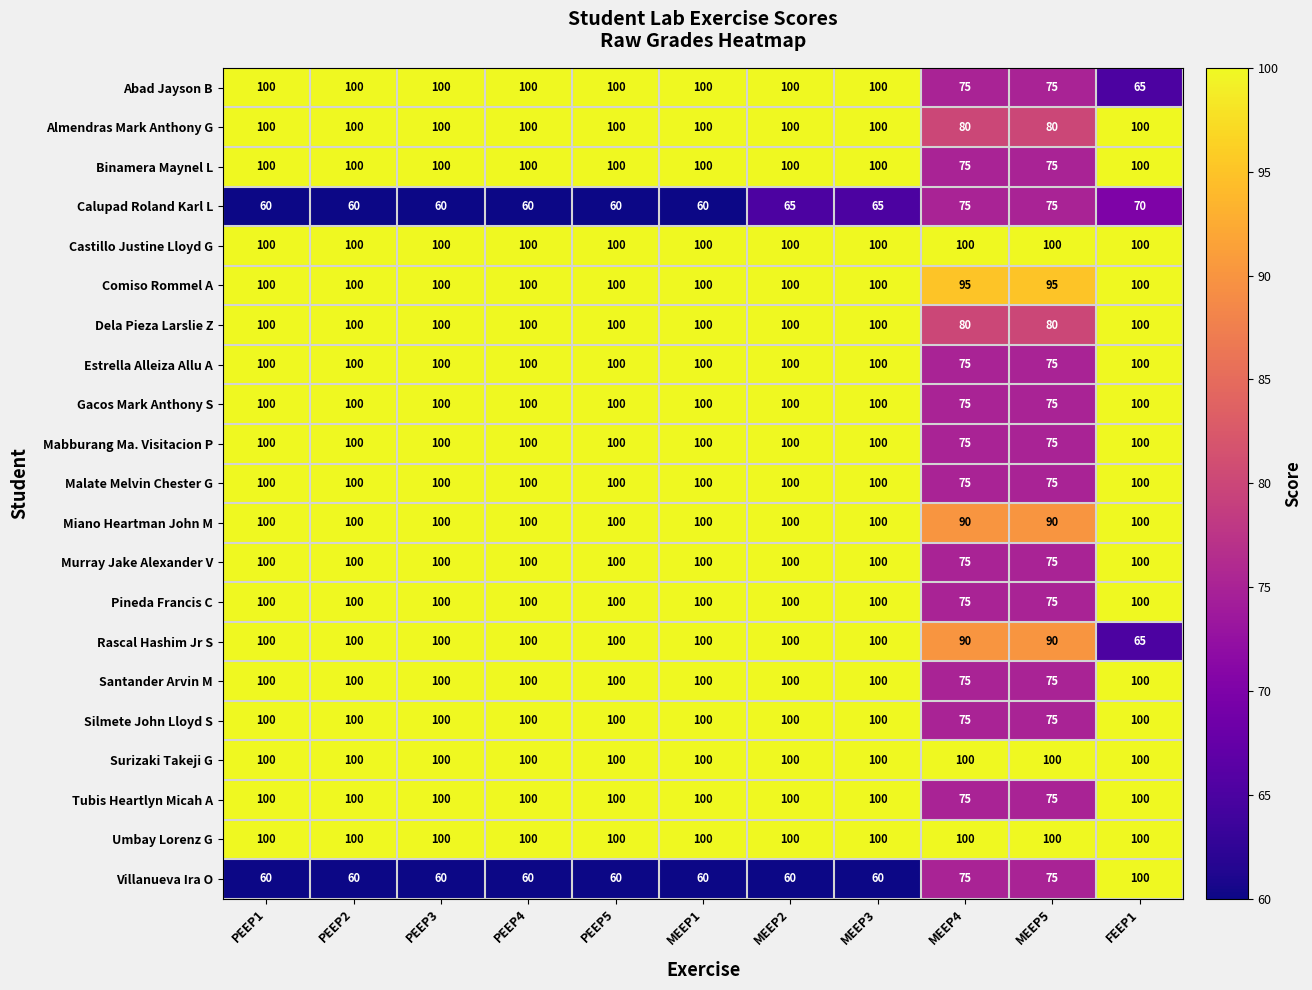

Which series has the largest range (max minus min)?

Villanueva Ira O